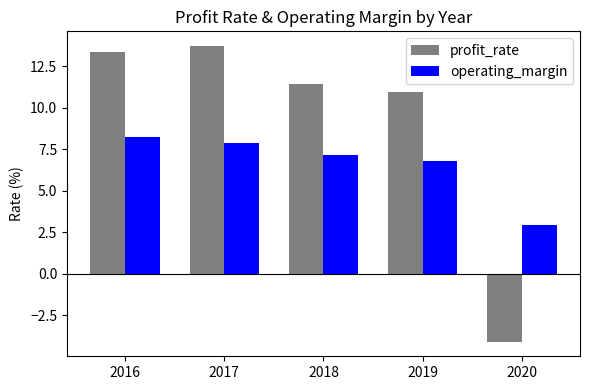

What is the total value across all series at 2017?

21.6